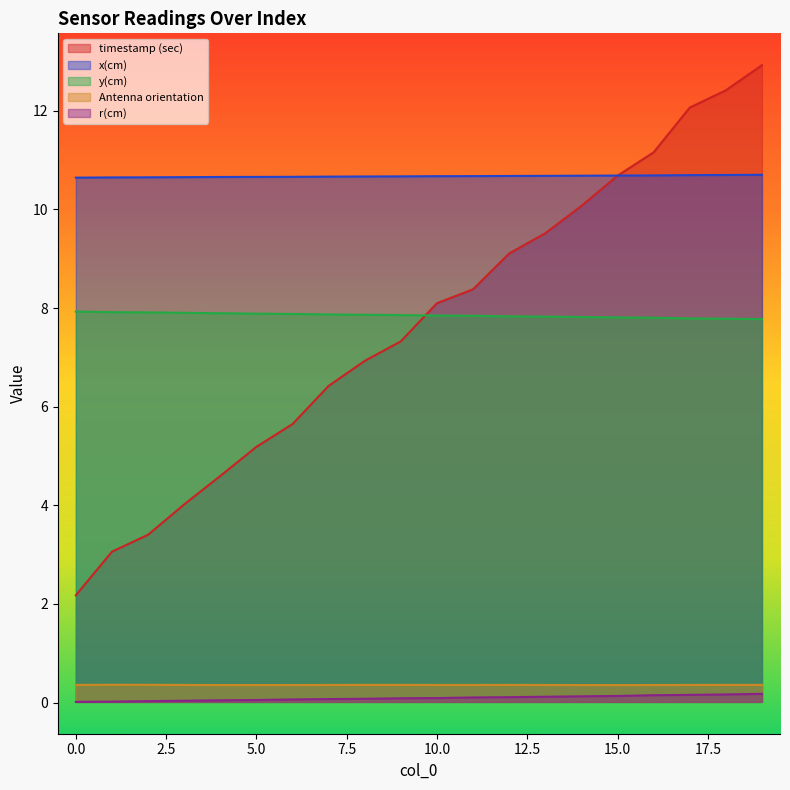

The r(cm) series shows 0.1 at 11. True or false?

False